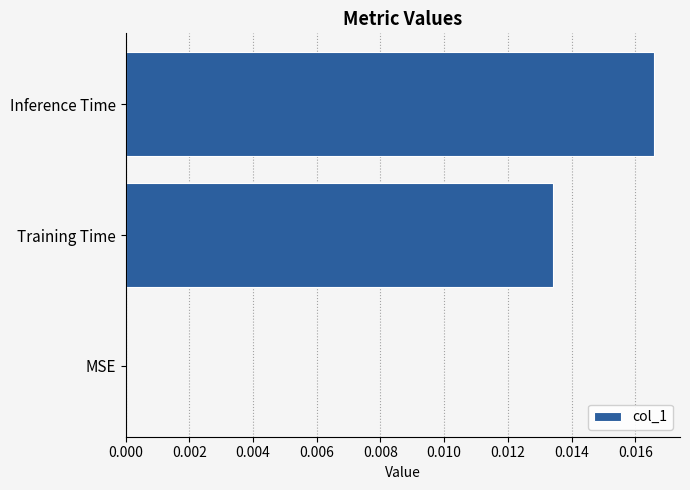

How many series are shown in this chart?

1